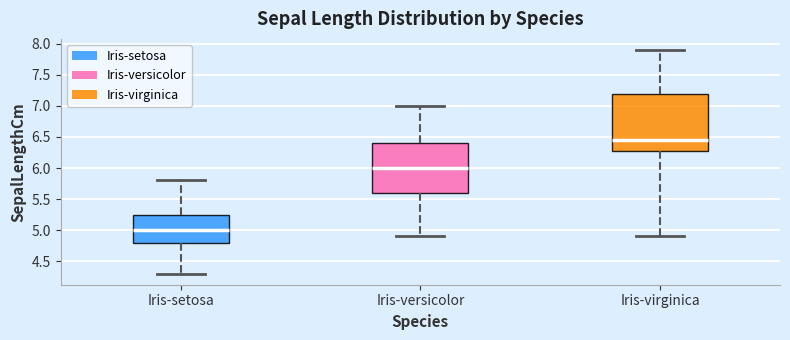

Reading left to right, read every box against the y-axis: the position of its median line, the range the box covers, and the ends of its whiskers. The values are not printed on the chart, so give them approximately, as read against the axis.

Iris-setosa: median 5.00, box 4.80 to 5.25, whiskers 4.30 to 5.80
Iris-versicolor: median 6.00, box 5.60 to 6.40, whiskers 4.90 to 7.00
Iris-virginica: median 6.45, box 6.30 to 7.20, whiskers 4.90 to 7.90